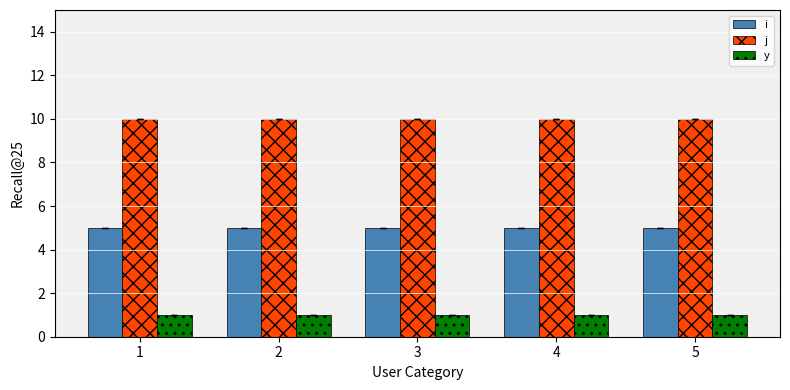

The y series shows 0 at 2. True or false?

False